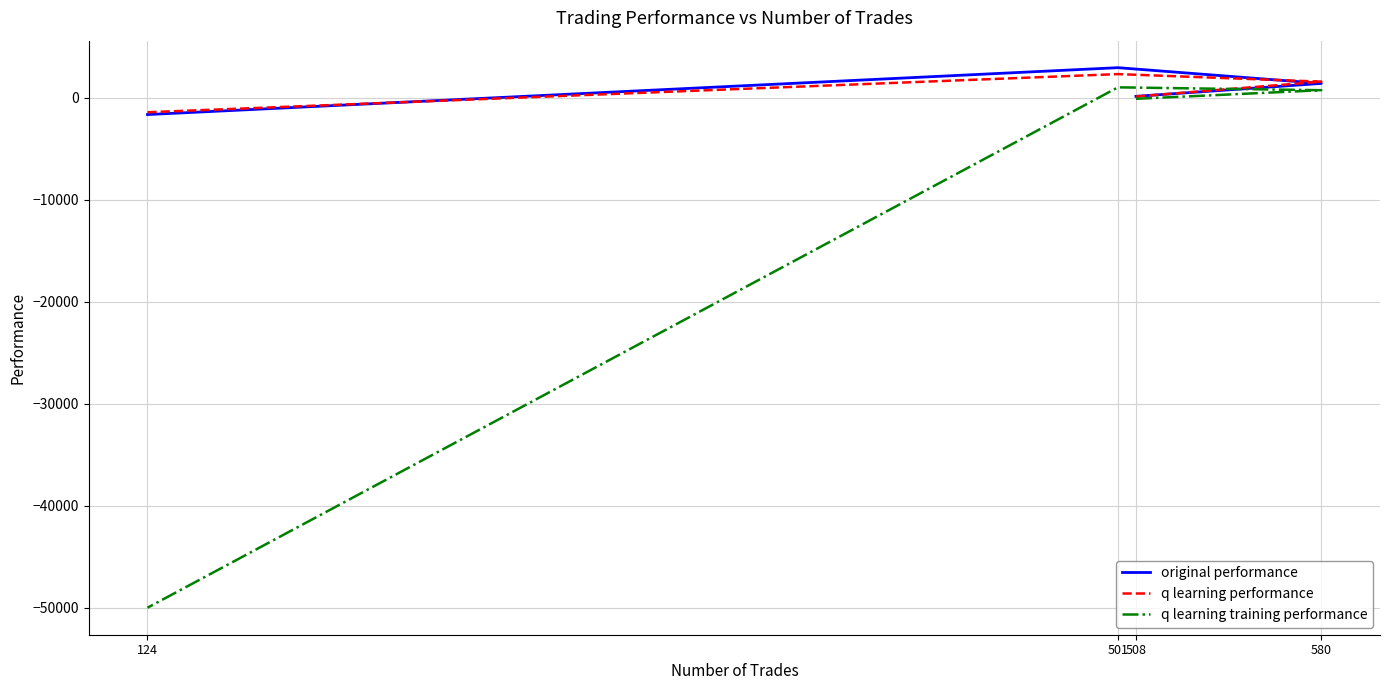

True or false: original performance has a value of 164.4 at 508.

True